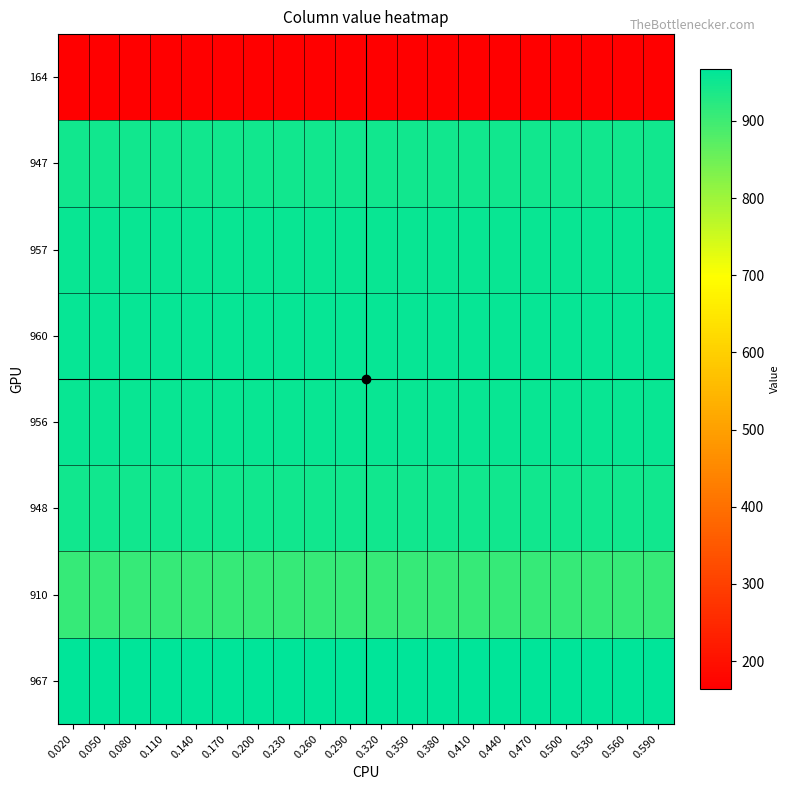

What is the total value across all series at 0.350?

6809